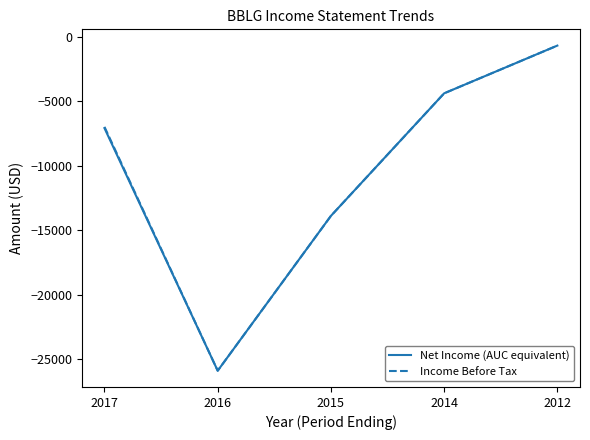

At which category is the sum across all series the highest?

2012